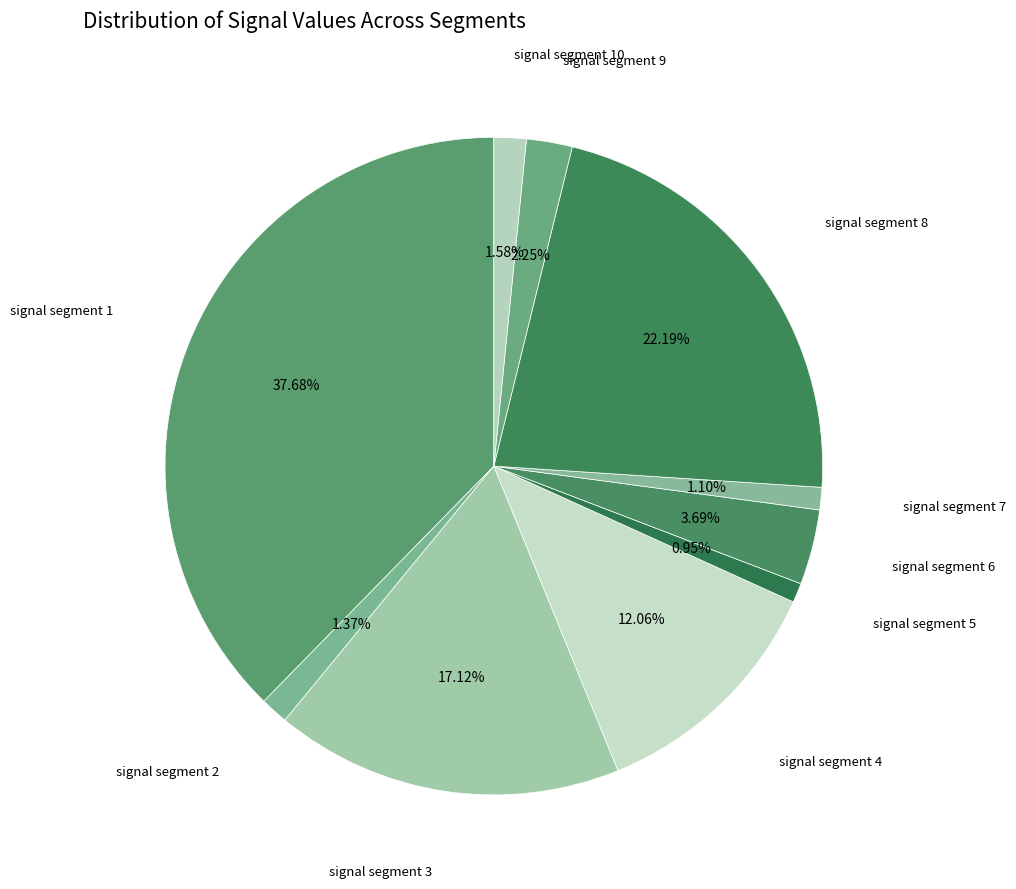

How many segments does this pie chart have?

10